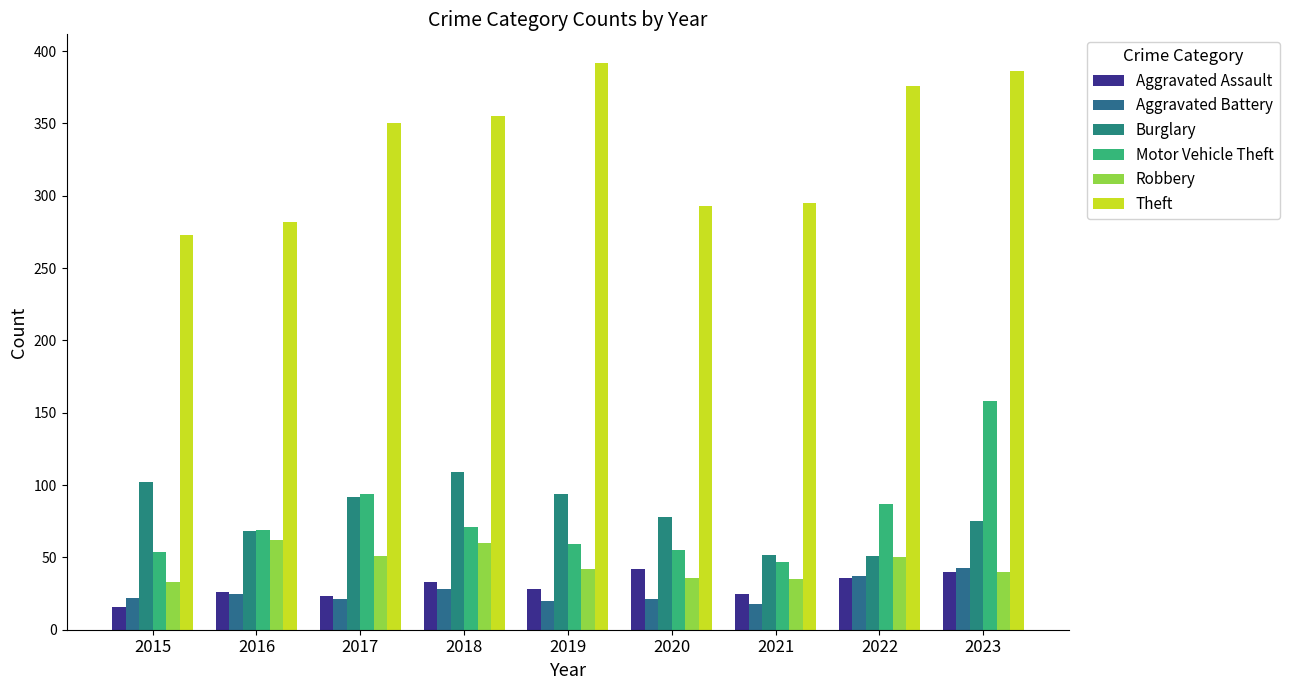

What is the smallest value displayed?

16